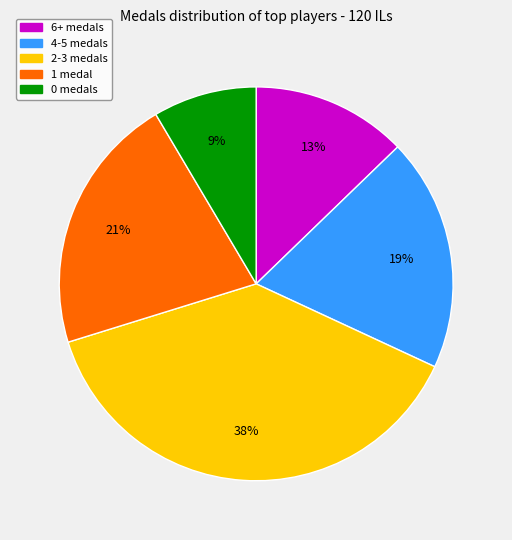

Is there a majority slice in this chart?

No